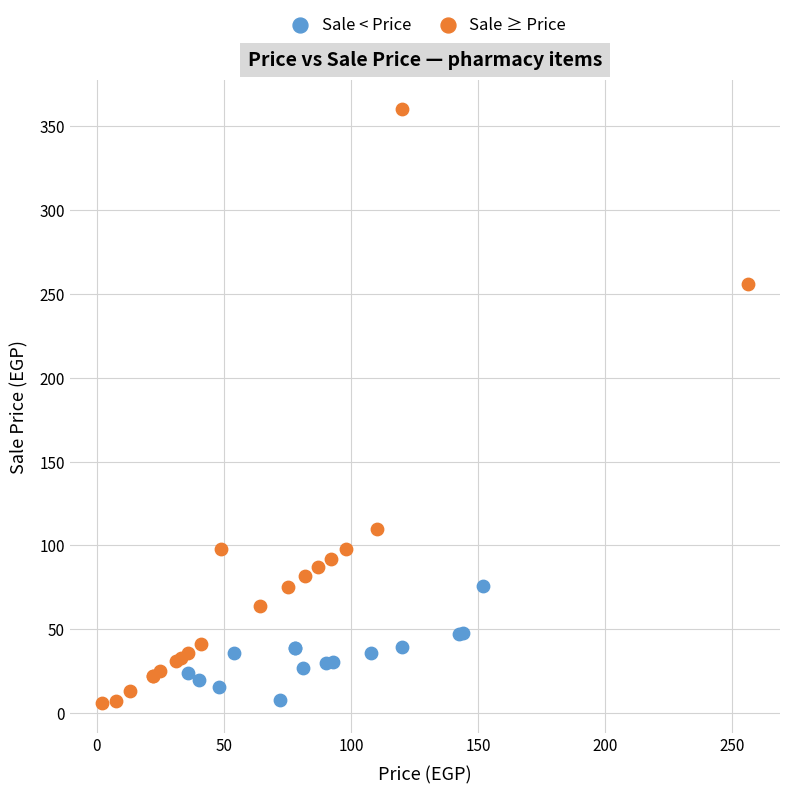

Which series reaches the maximum Y coordinate?

Sale ≥ Price